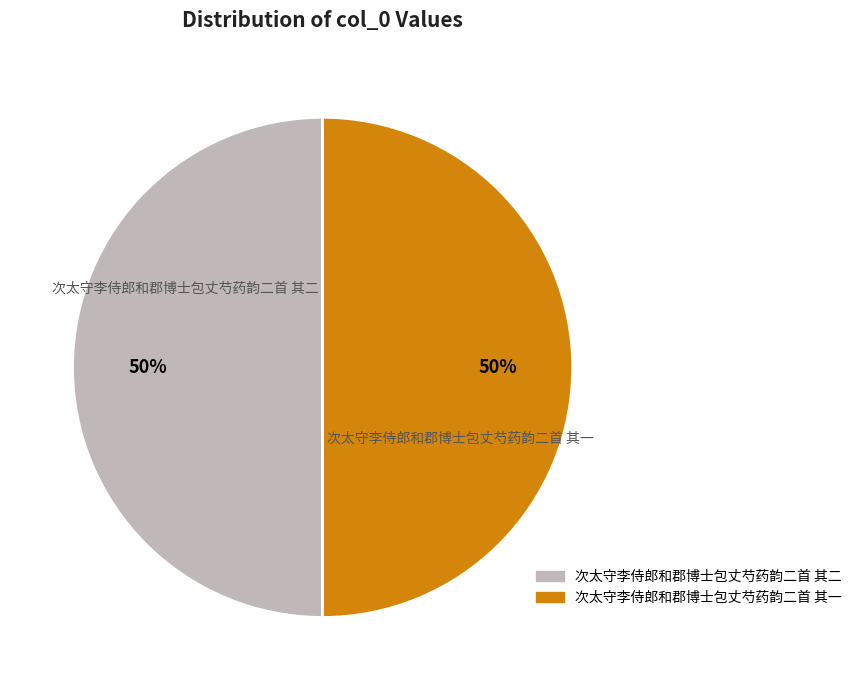

What is the ratio of the value at 次太守李侍郎和郡博士包丈芍药韵二首 其二 to the value at 次太守李侍郎和郡博士包丈芍药韵二首 其一?

1.0